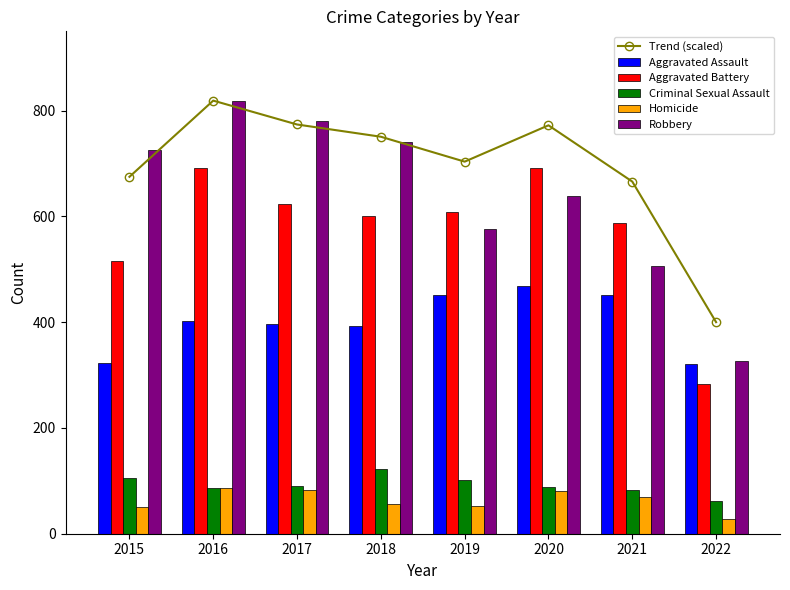

What is the difference between the maximum and second lowest values in the Trend (scaled) series?

153.1